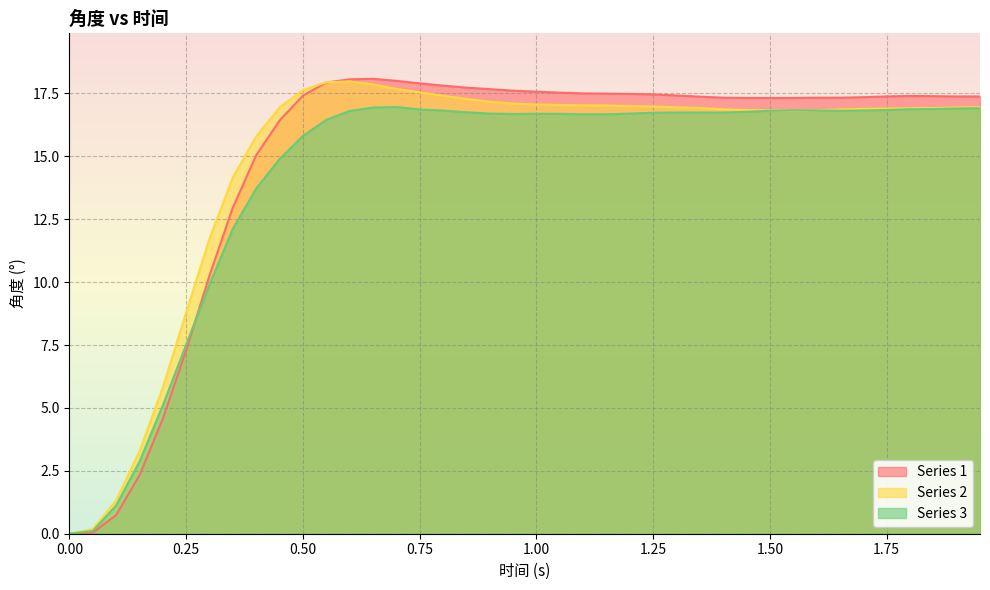

What is the sum of all Series 2 values?

592.1